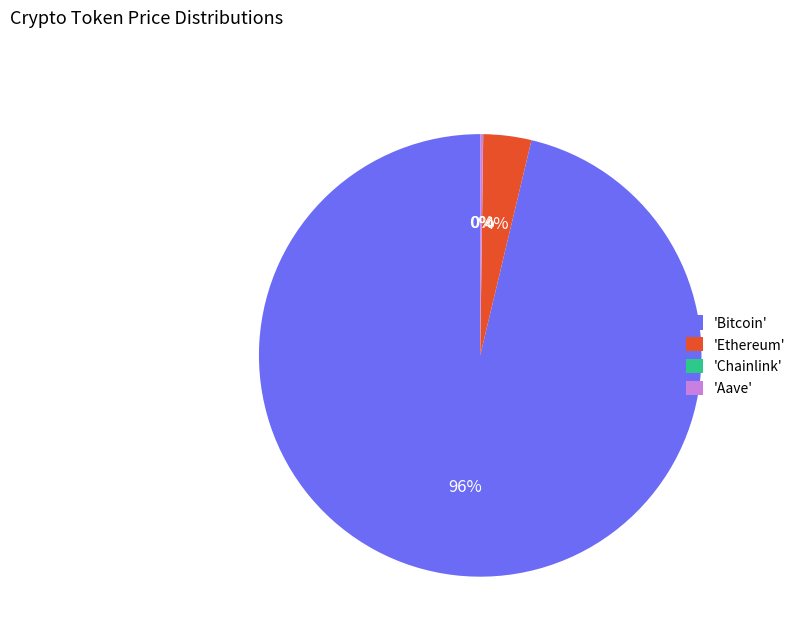

To the nearest percent, what is the difference between the largest and smallest slice percentages?

96%